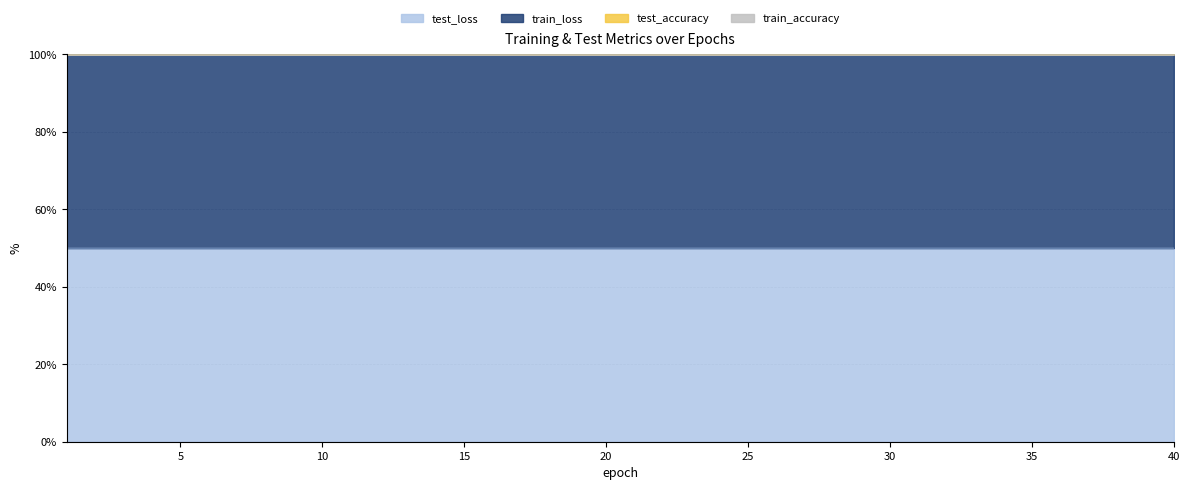

What is the highest value of the test_loss series?

50.0